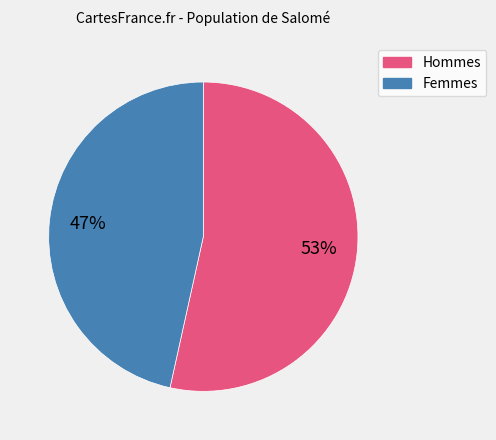

Does any single category account for the majority?

Yes